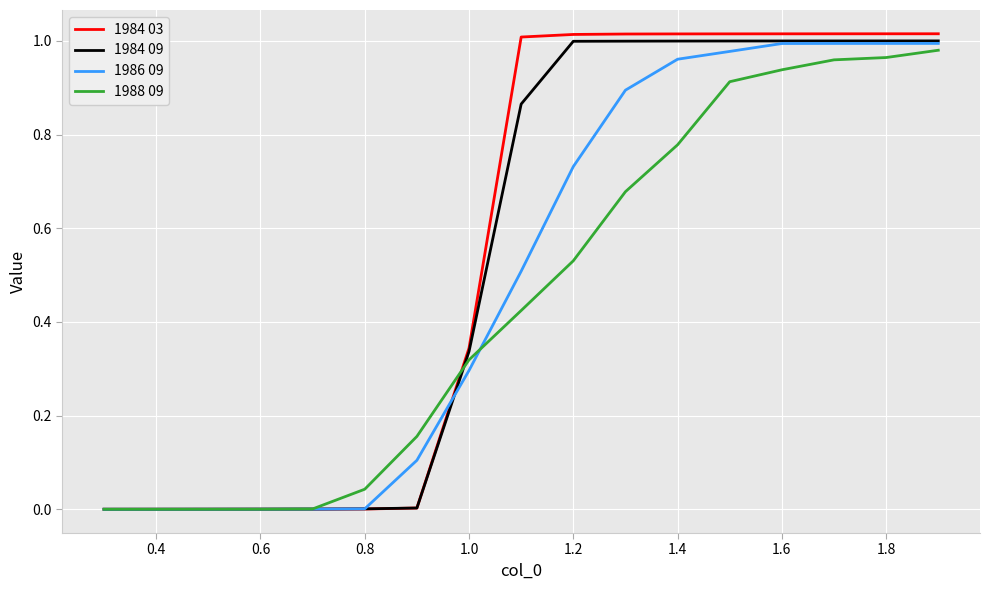

Which series has the widest spread of values?

1984 03